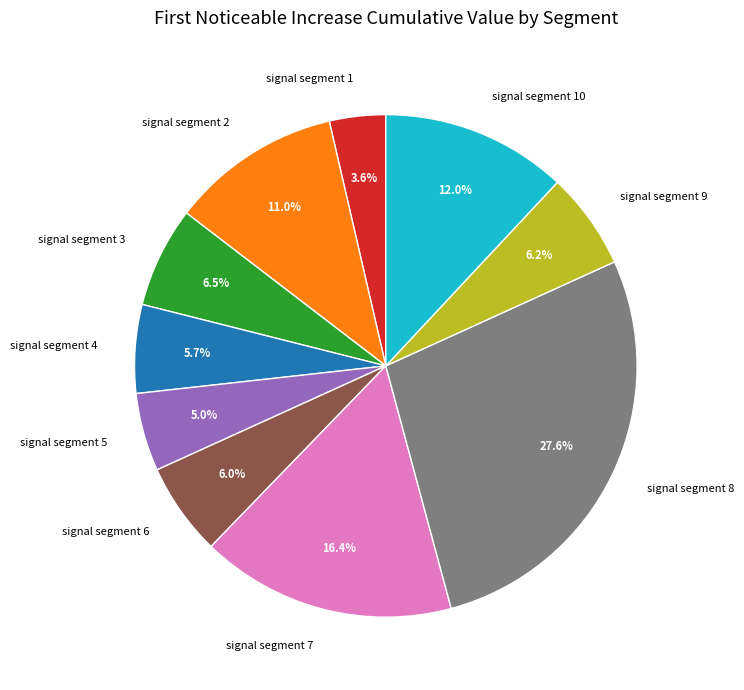

How many segments does this pie chart have?

10